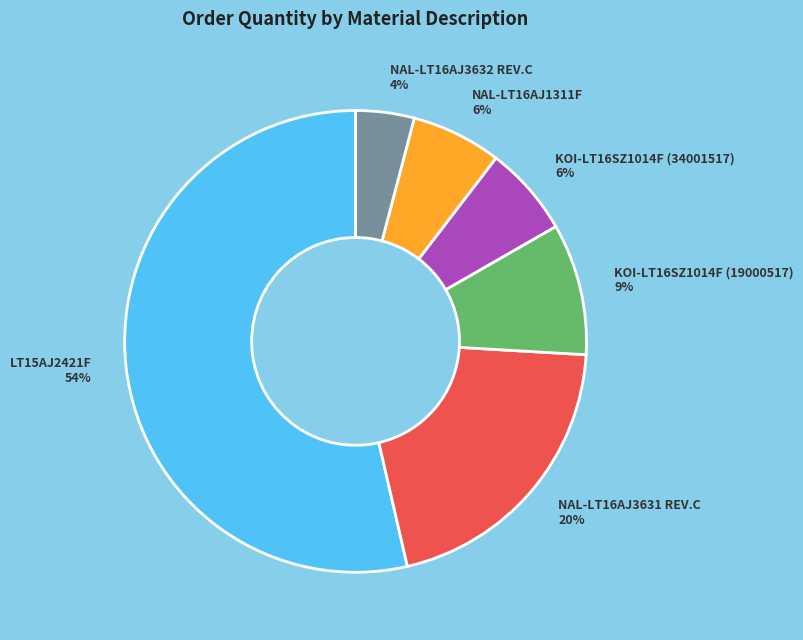

The NAL-LT16AJ3631 REV.C slice represents 20% of the pie. True or false?

True